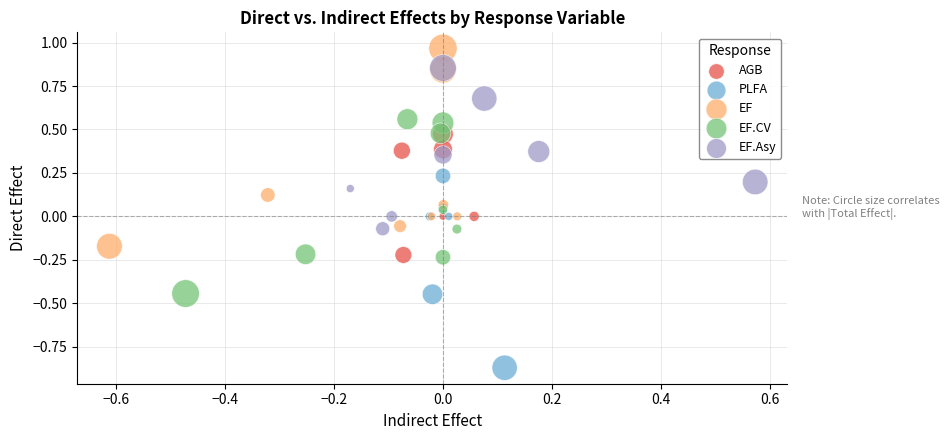

Which series reaches the maximum Y coordinate?

EF